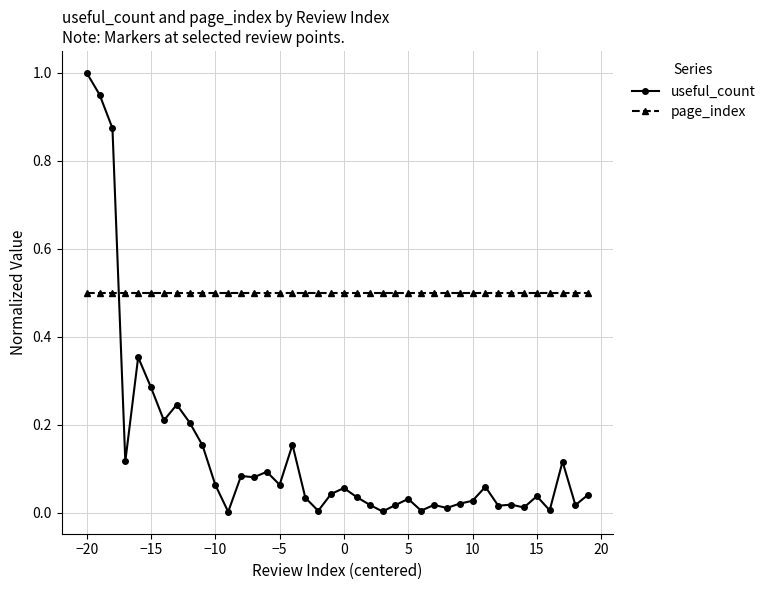

What is the minimum value for page_index?

0.5